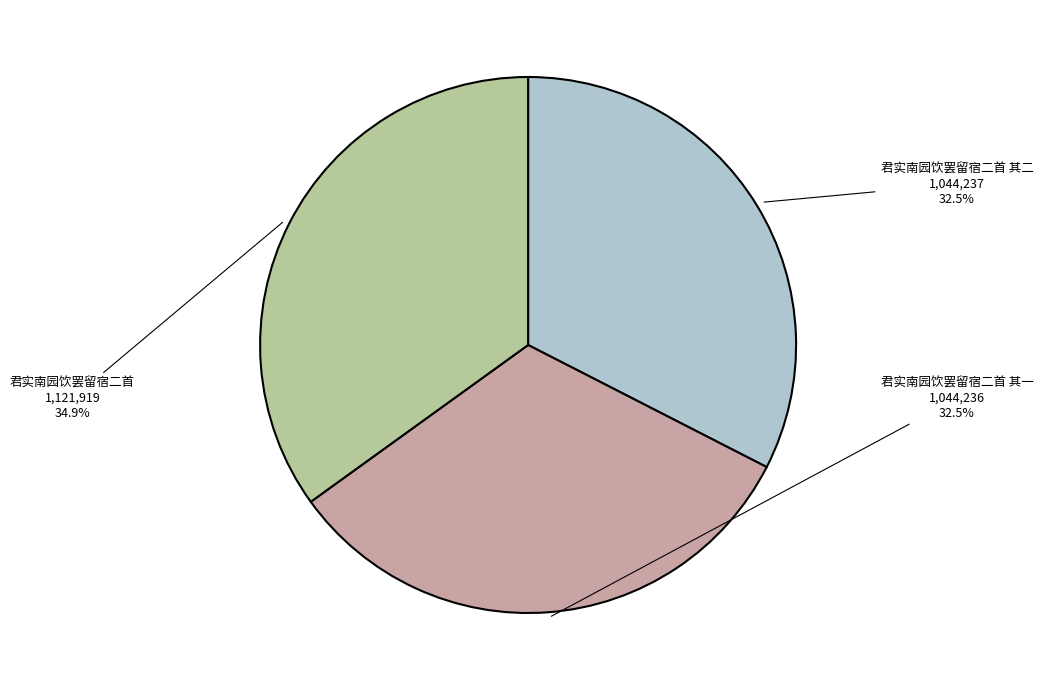

Is there a majority slice in this chart?

No